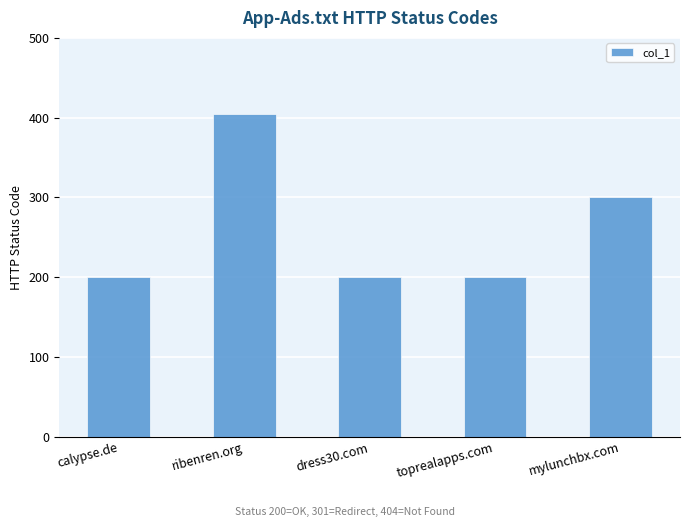

What is the change in value from ribenren.org to dress30.com?

-204